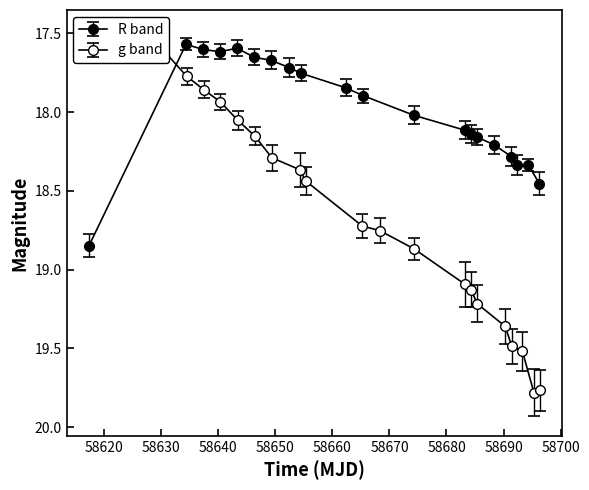

The value of g at 58630 is 17.9. True or false?

True